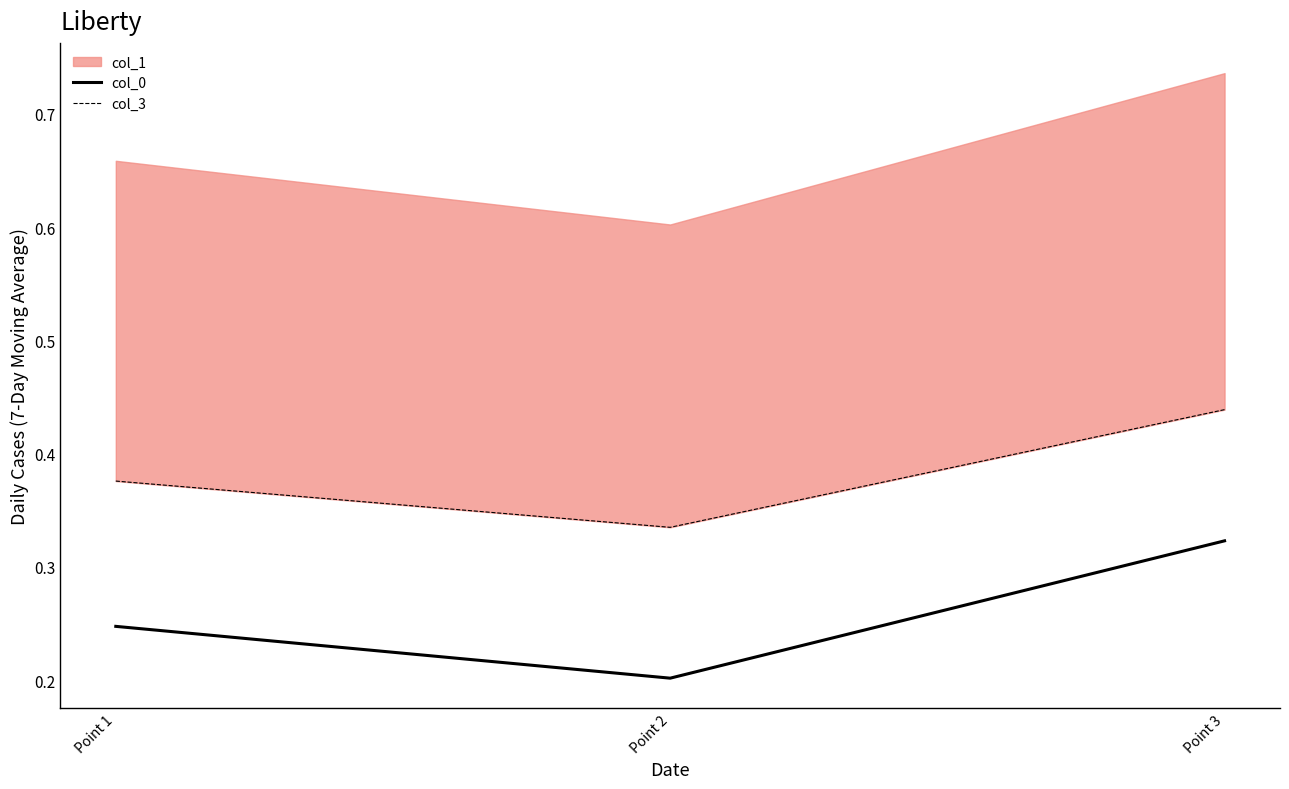

Which series has the largest total across all categories?

col_3